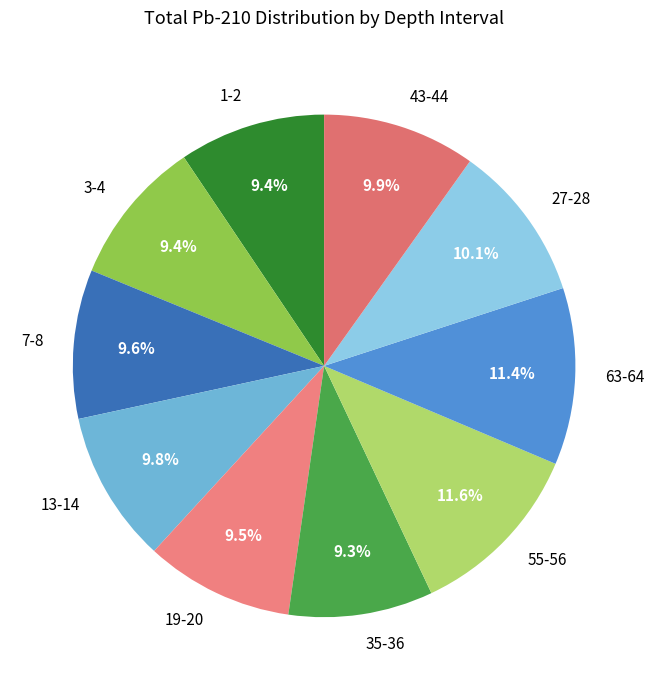

Does 27-28 account for over 50% of the chart?

No